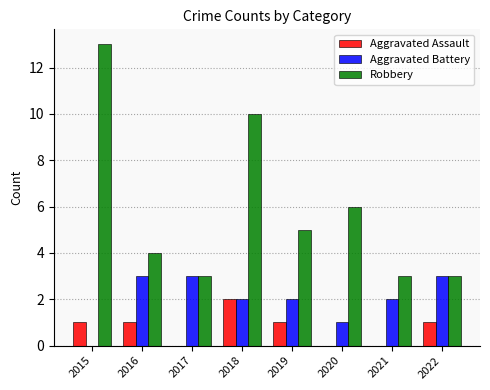

What is the sum of the Robbery values at 2017 and 2021?

6